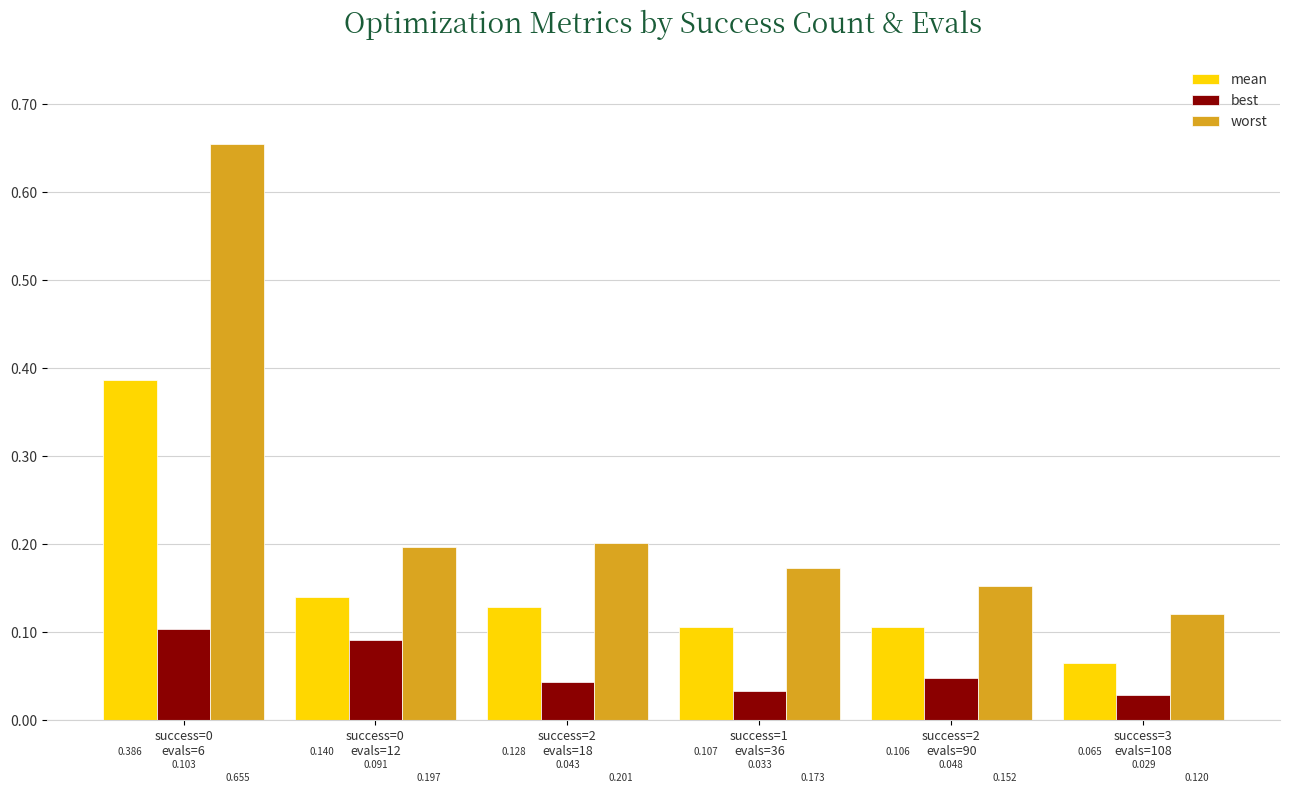

What is the label of the 3rd bar from the left?

success=2
evals=18